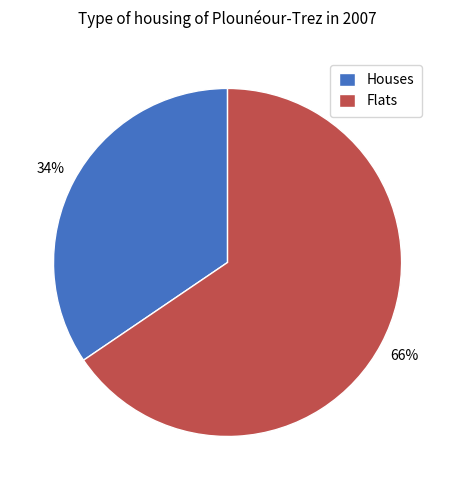

Which category accounts for the majority?

Flats